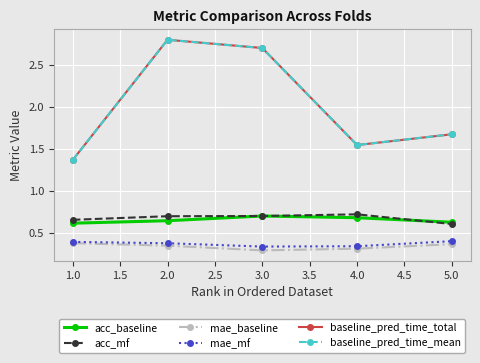

Does the chart have visible grid lines?

Yes